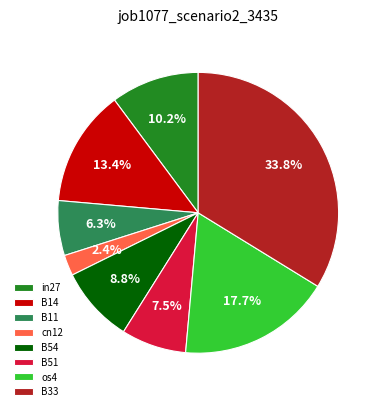

Which slice is the largest?

B33